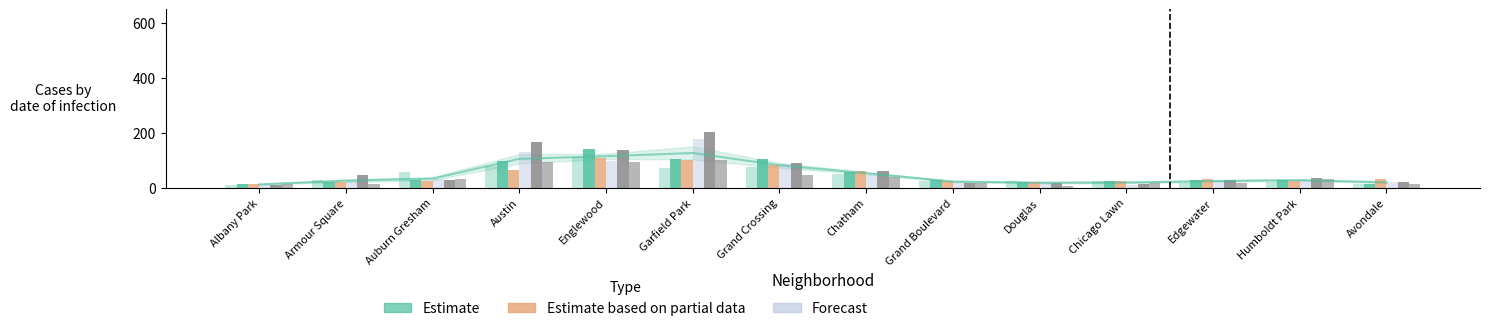

The 2019 series shows 19 at Grand Boulevard. True or false?

True